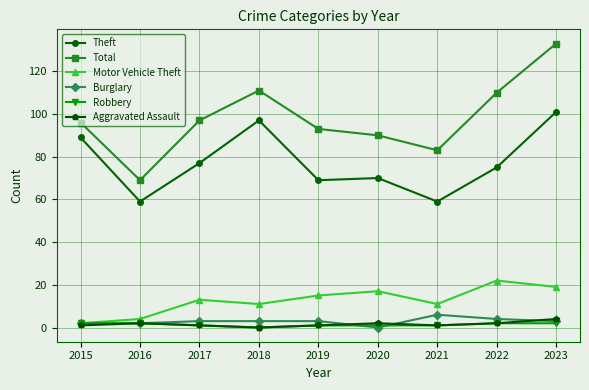

At how many categories does at least one series exceed 88?

7